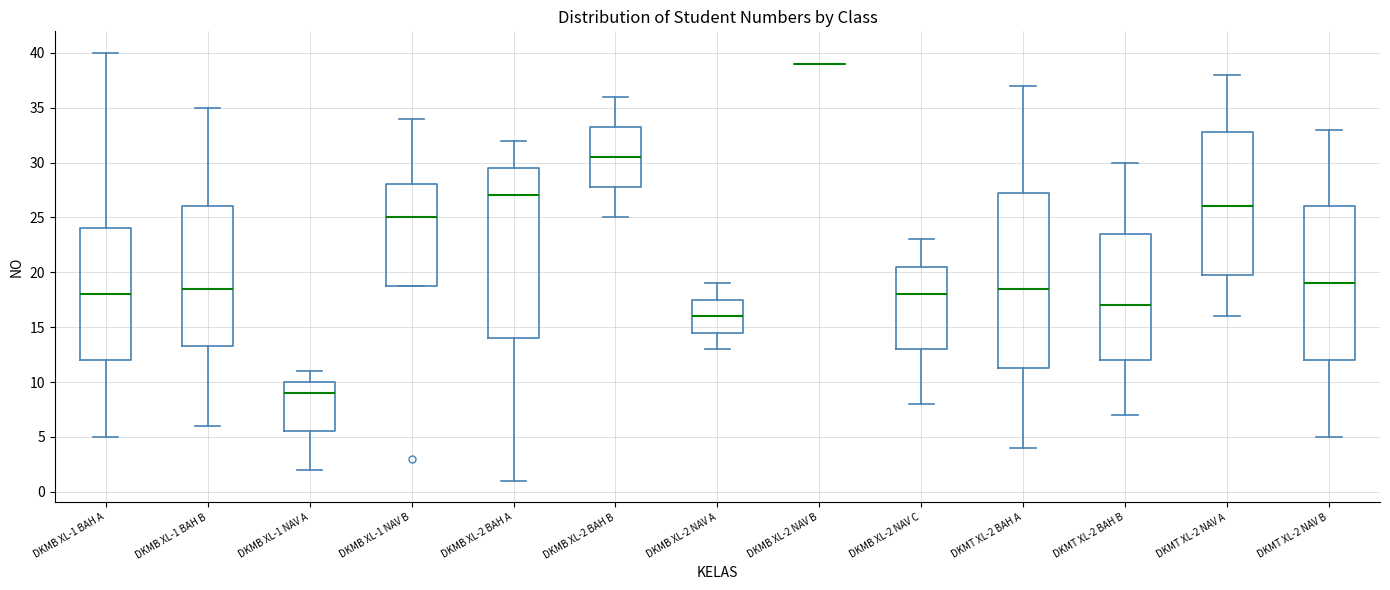

Reading left to right, read every box against the y-axis: the position of its median line, the range the box covers, and the ends of its whiskers. The values are not printed on the chart, so give them approximately, as read against the axis.

DKMB XL-1 BAH A: median 18.0, box 12.0 to 24.0, whiskers 5.0 to 40.0
DKMB XL-1 BAH B: median 18.5, box 13.5 to 26.0, whiskers 6.0 to 35.0
DKMB XL-1 NAV A: median 9.0, box 5.5 to 10.0, whiskers 2.0 to 11.0
DKMB XL-1 NAV B: median 25.0, box 19.0 to 28.0, whiskers 19.0 to 34.0
DKMB XL-2 BAH A: median 27.0, box 14.0 to 29.5, whiskers 1.0 to 32.0
DKMB XL-2 BAH B: median 30.5, box 28.0 to 33.5, whiskers 25.0 to 36.0
DKMB XL-2 NAV A: median 16.0, box 14.5 to 17.5, whiskers 13.0 to 19.0
DKMB XL-2 NAV B: box collapsed to a line at 39.0, whiskers 39.0 to 39.0
DKMB XL-2 NAV C: median 18.0, box 13.0 to 20.5, whiskers 8.0 to 23.0
DKMT XL-2 BAH A: median 18.5, box 11.5 to 27.5, whiskers 4.0 to 37.0
DKMT XL-2 BAH B: median 17.0, box 12.0 to 23.5, whiskers 7.0 to 30.0
DKMT XL-2 NAV A: median 26.0, box 20.0 to 33.0, whiskers 16.0 to 38.0
DKMT XL-2 NAV B: median 19.0, box 12.0 to 26.0, whiskers 5.0 to 33.0